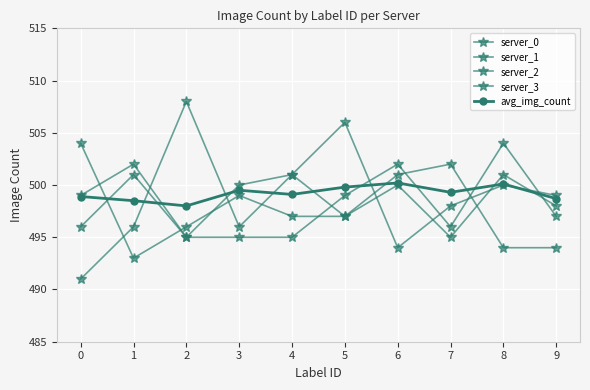

The value of server_1 at 3 is 495.0. True or false?

True